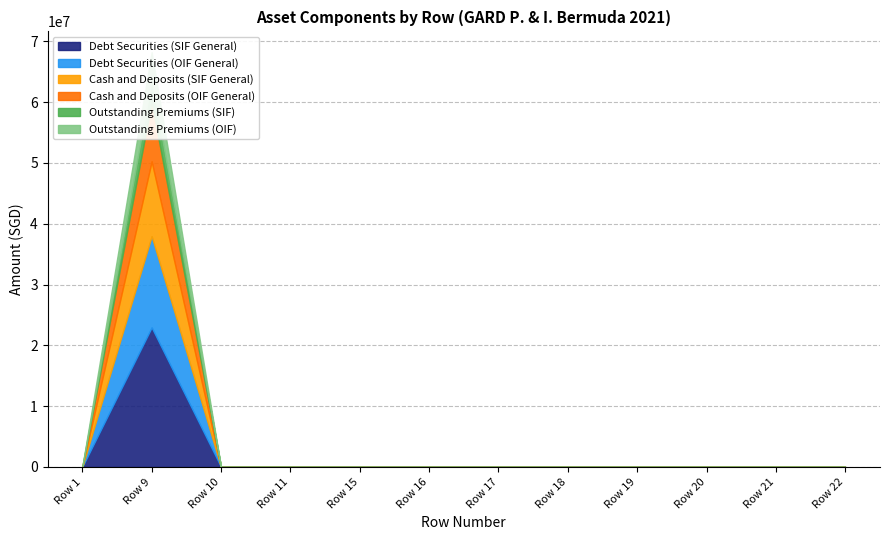

Which series has the largest total across all categories?

Debt Securities (SIF General)